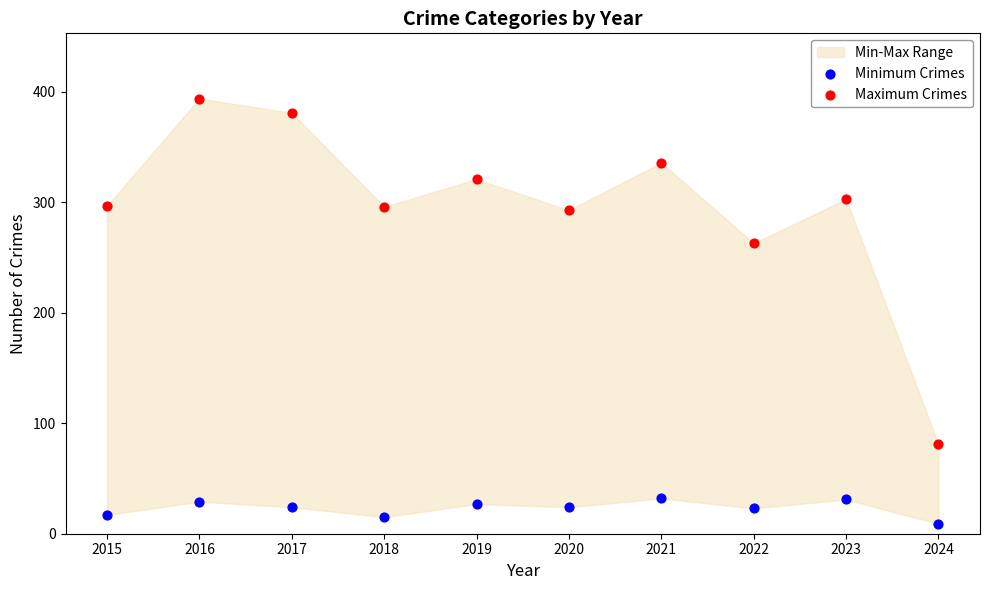

Across all series, what Y value is closest to 201?

263